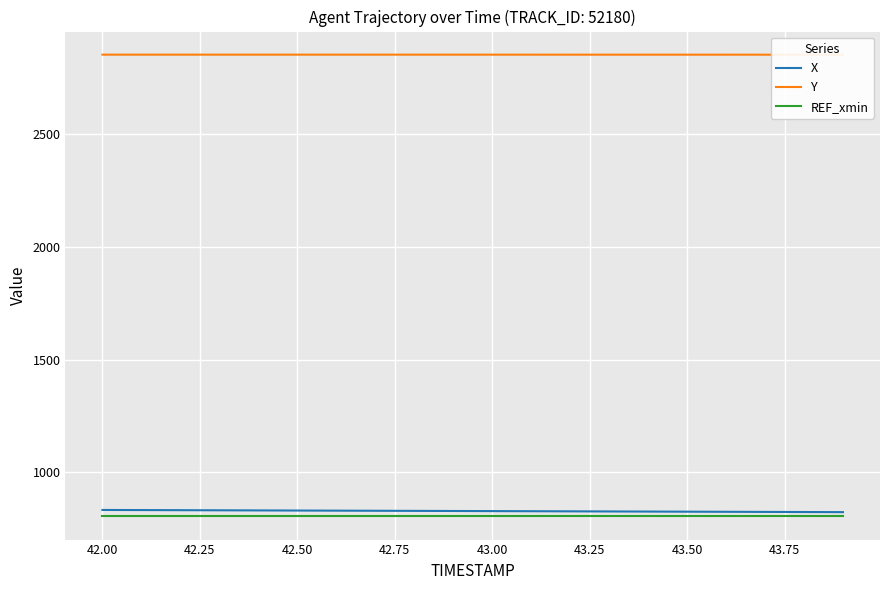

What is the minimum value for REF_xmin?

804.7